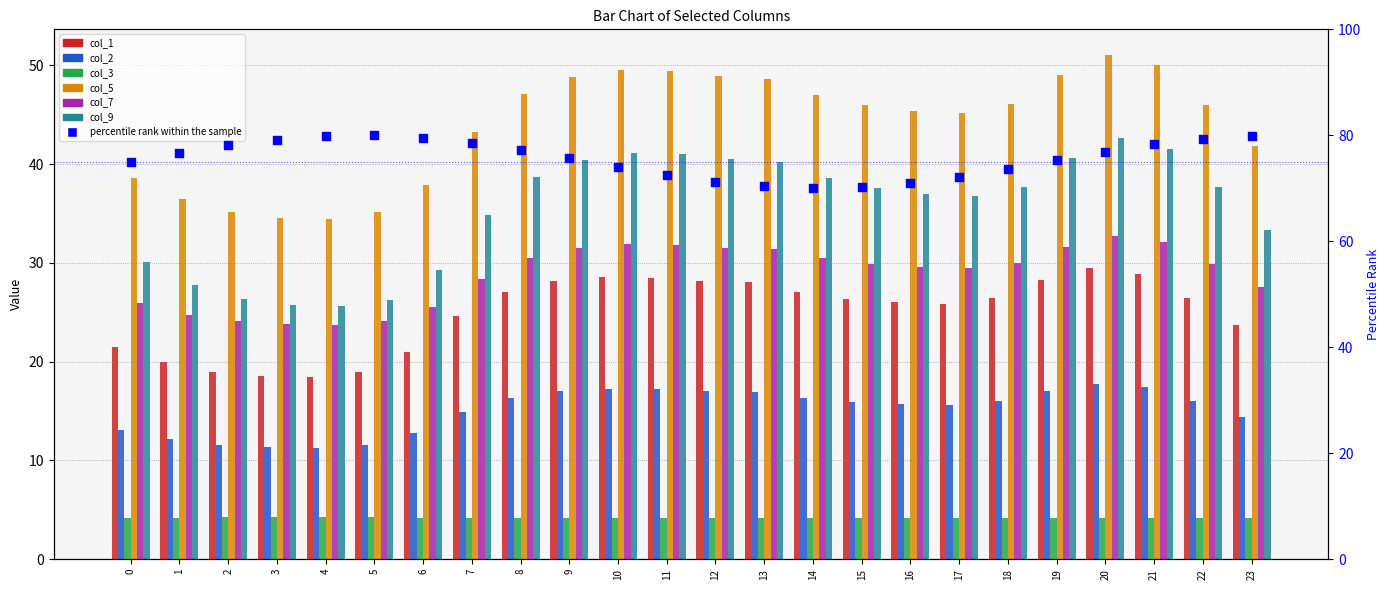

Is the value of col_1 at 1 greater than the value of col_7 at 5?

No